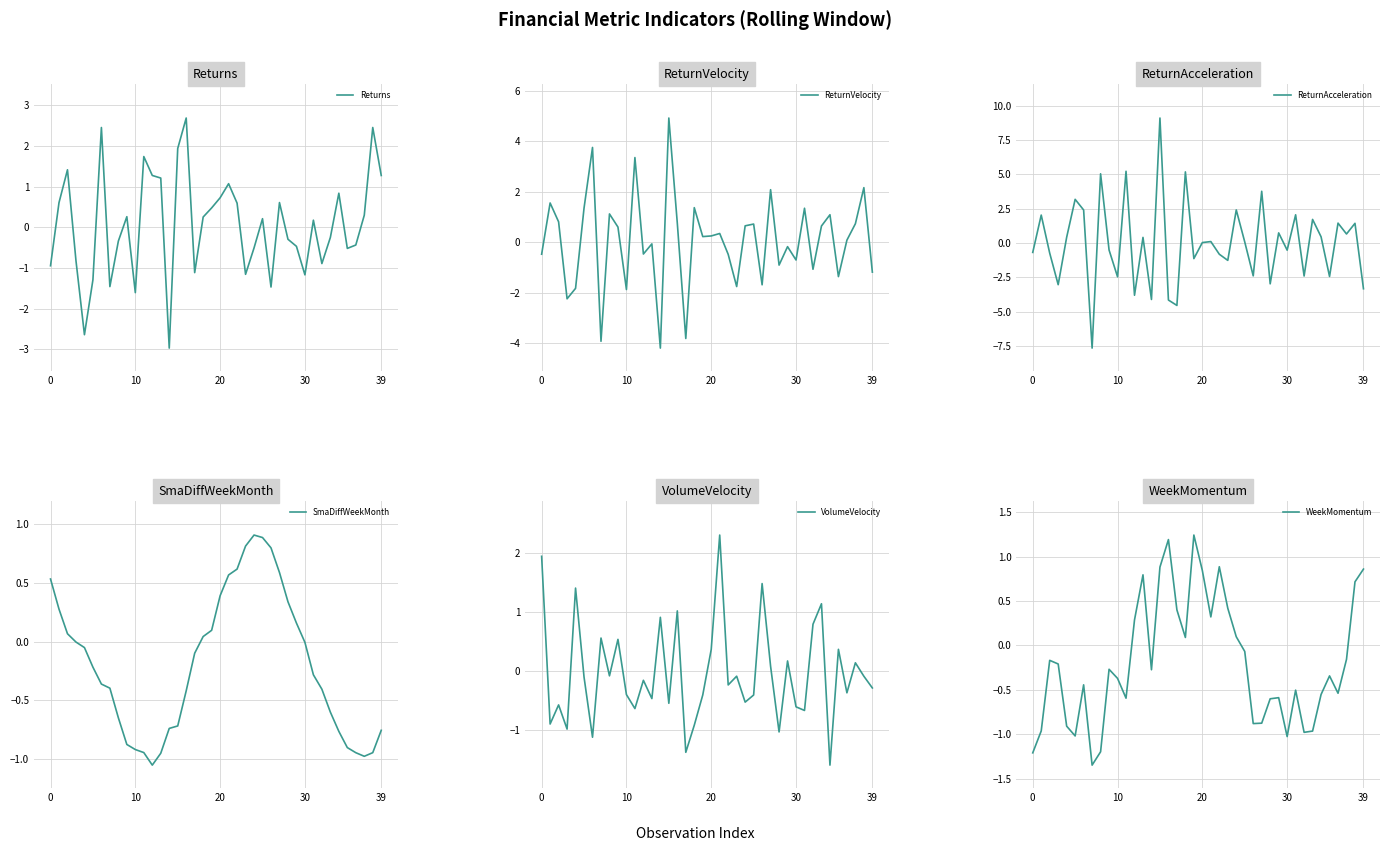

How many interior local peaks does the ReturnVelocity series have?

14